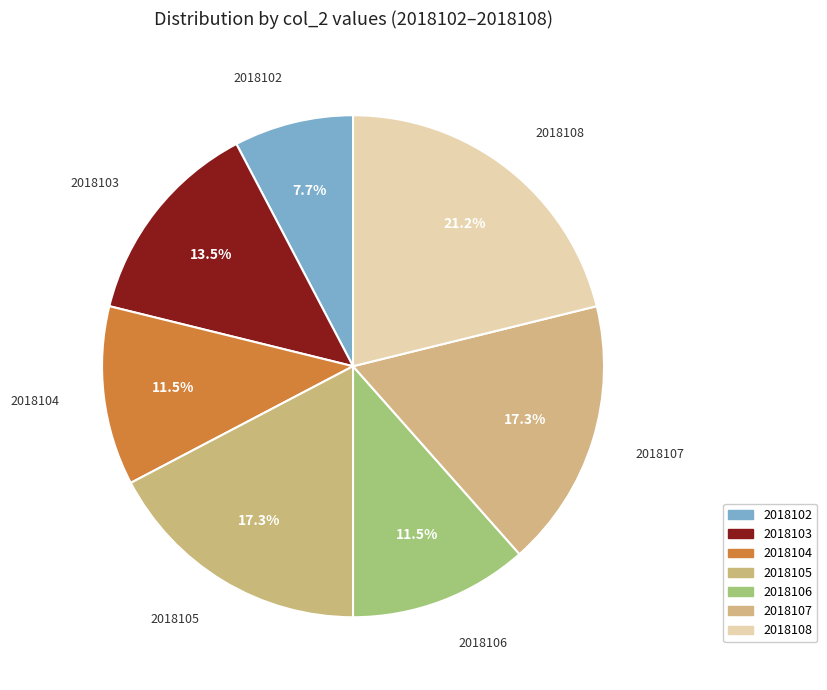

Does any single category account for the majority?

No